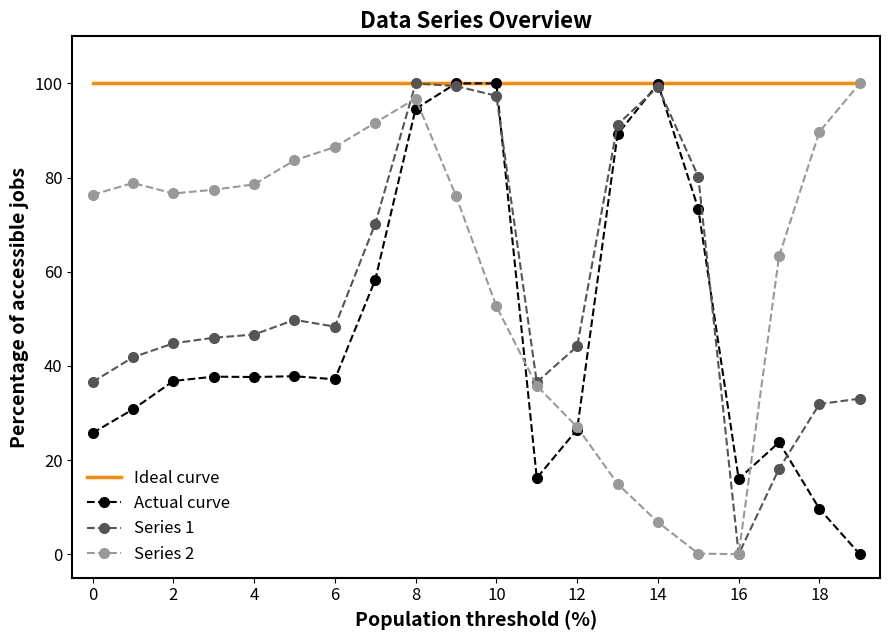

What is the greatest value displayed?

100.0